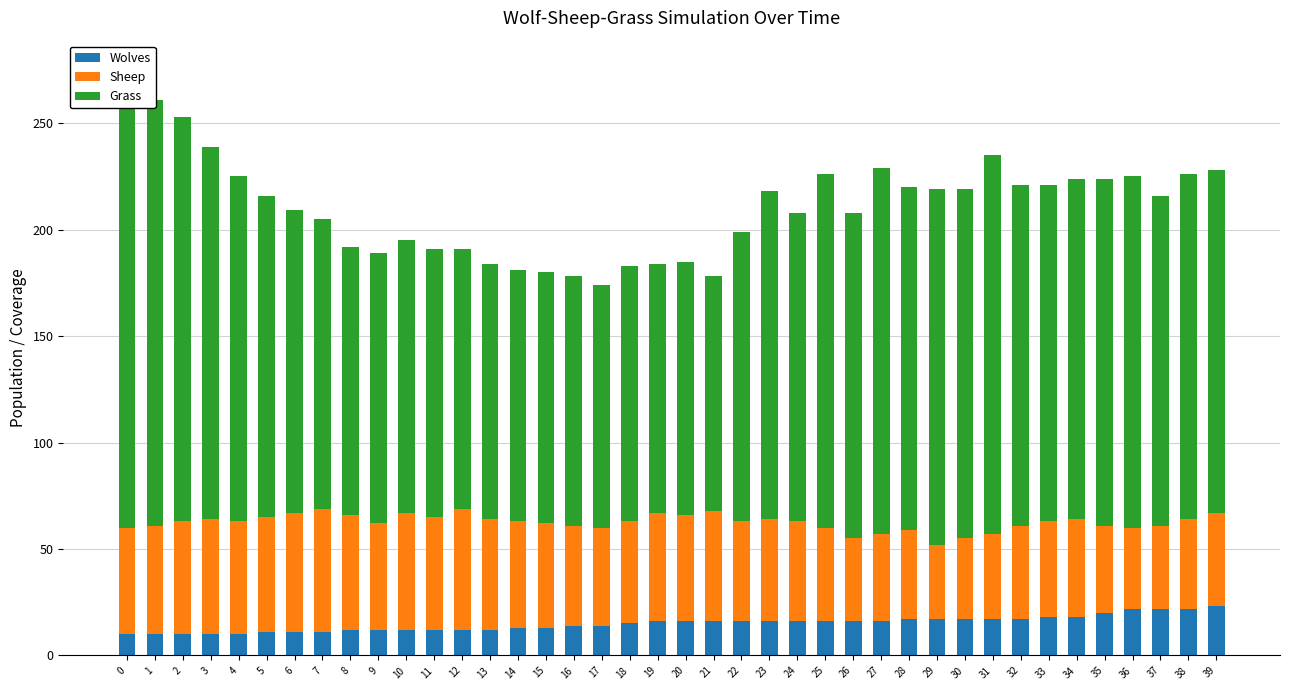

How many data points in Sheep are less than 48?

19